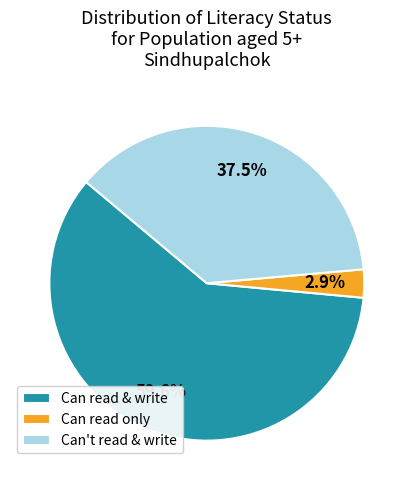

Which slice is the largest?

Can read & write